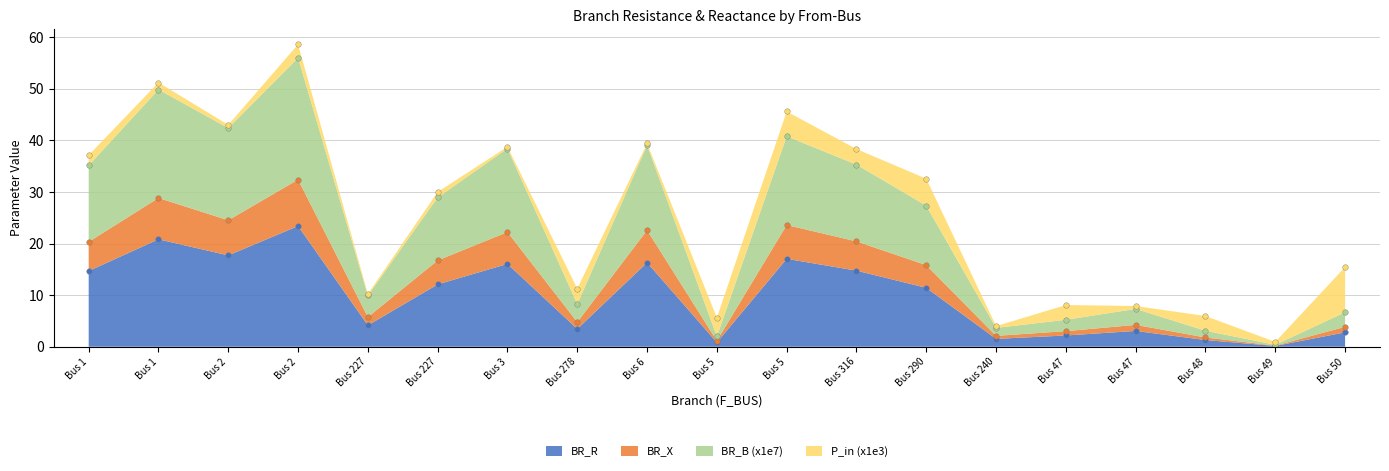

True or false: BR_X has a value of 4.8 at Bus 278.

True